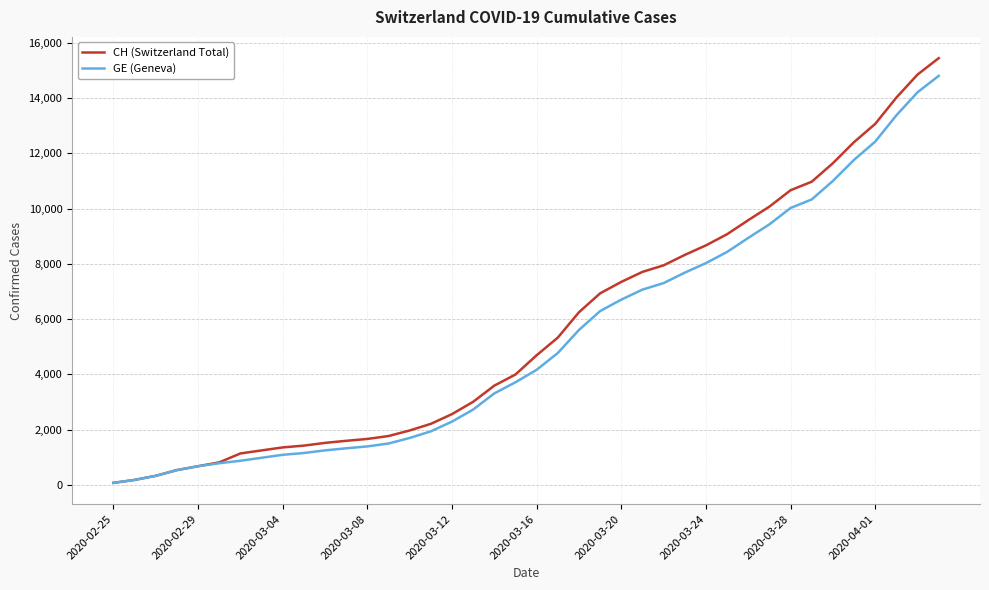

What is the greatest value displayed?

15450